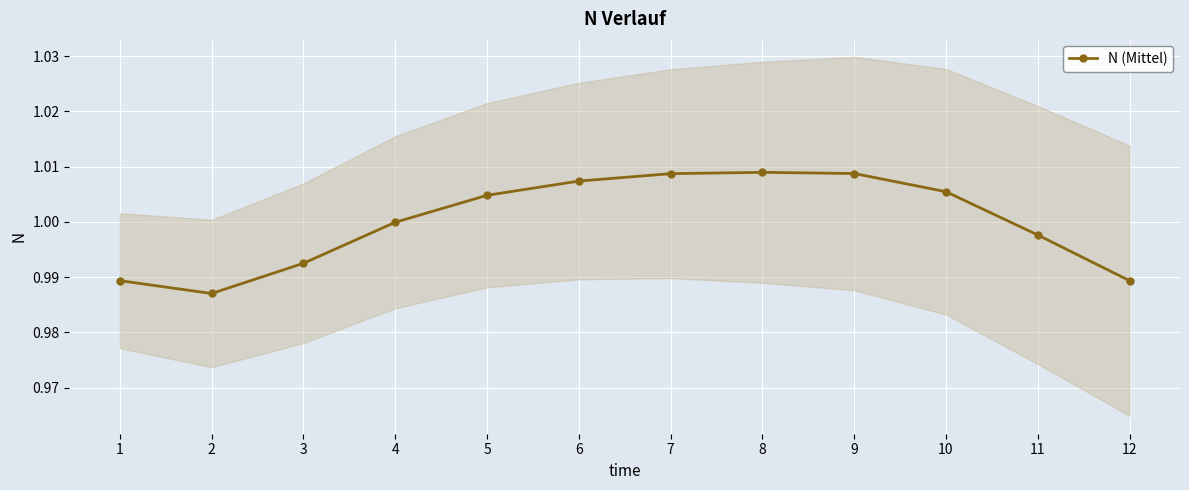

Where is the first local maximum?

8